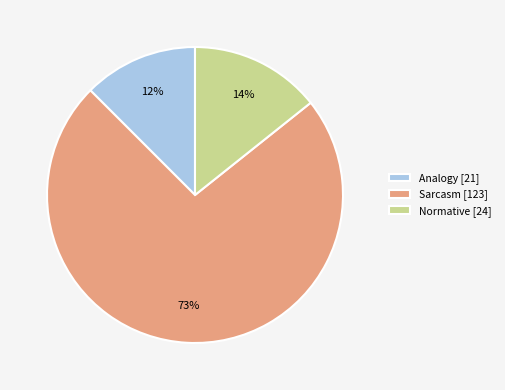

To the nearest percent, what percentage of the pie is Normative?

14%